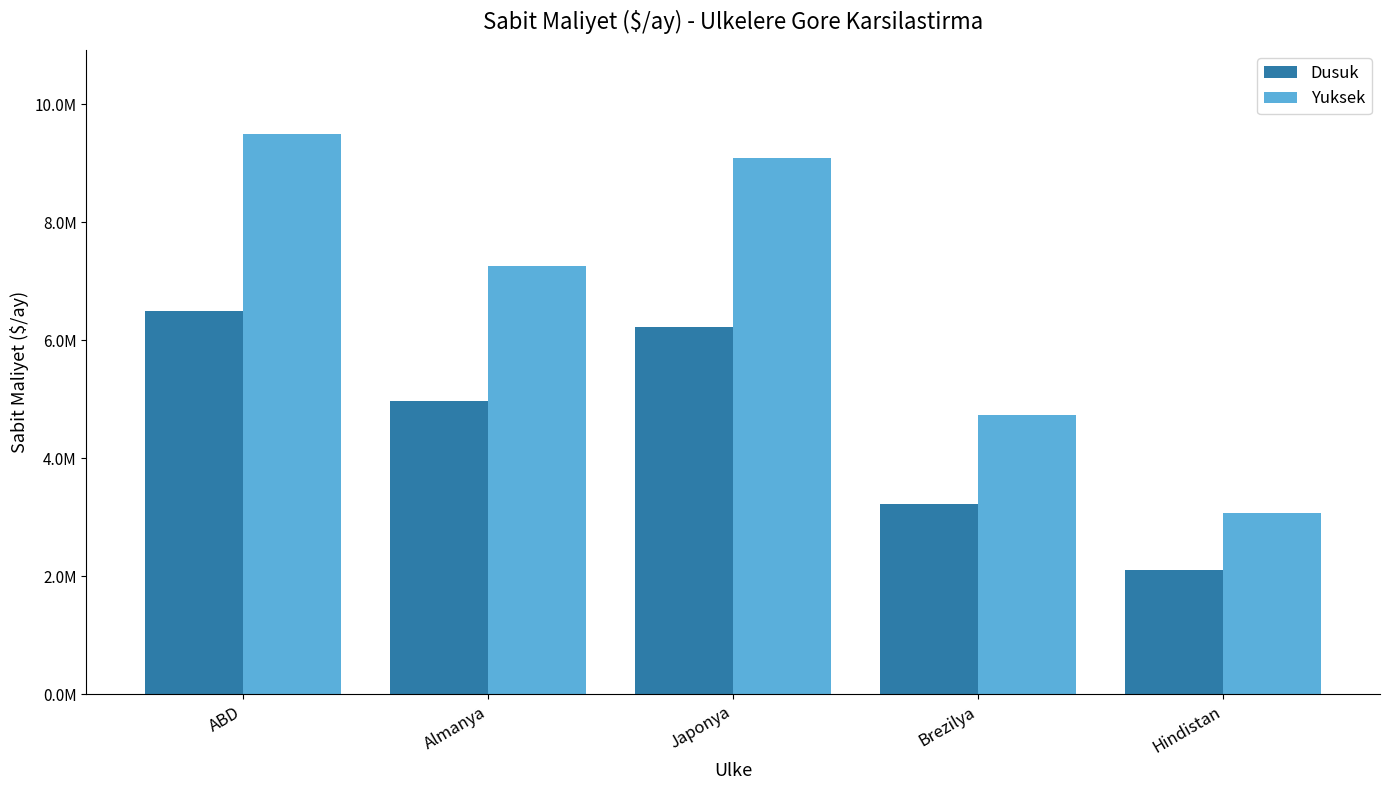

What is the label of the 3rd bar from the right?

Japonya